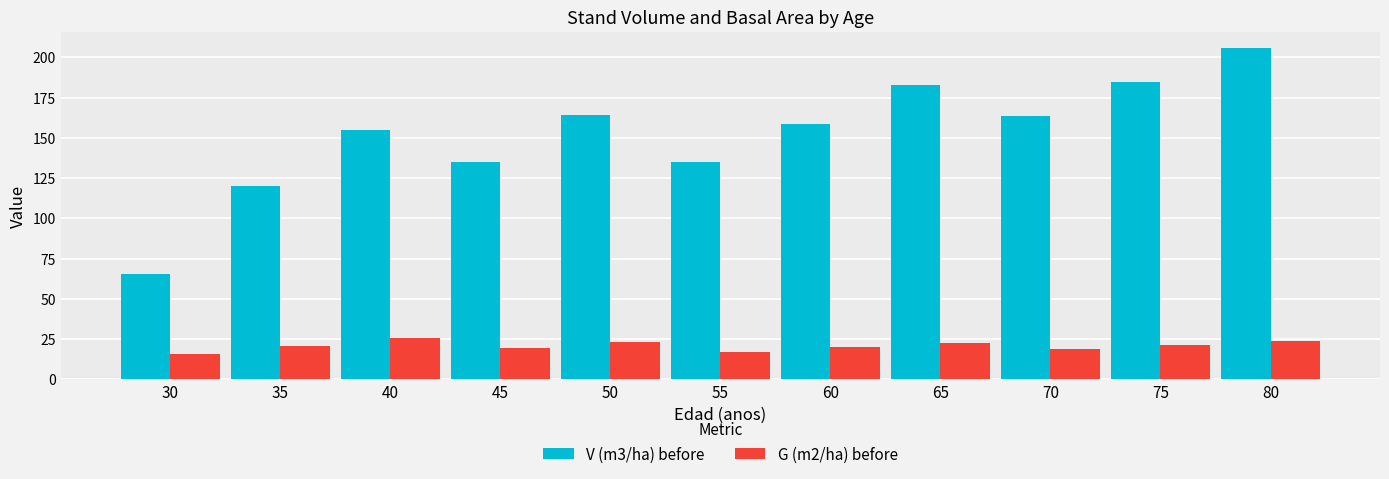

What is the value of the V (m3/ha) before bar at the 9th from the left?

163.8